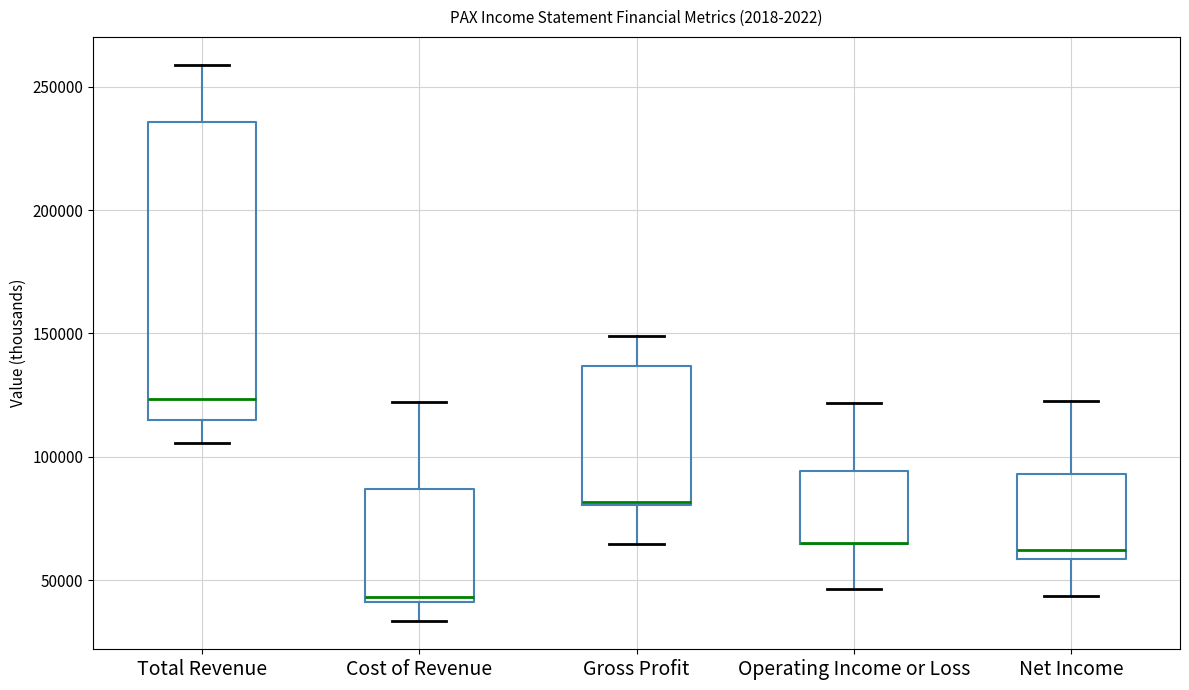

Comparing the boxes themselves (not the whiskers), which one is the tallest?

Total Revenue